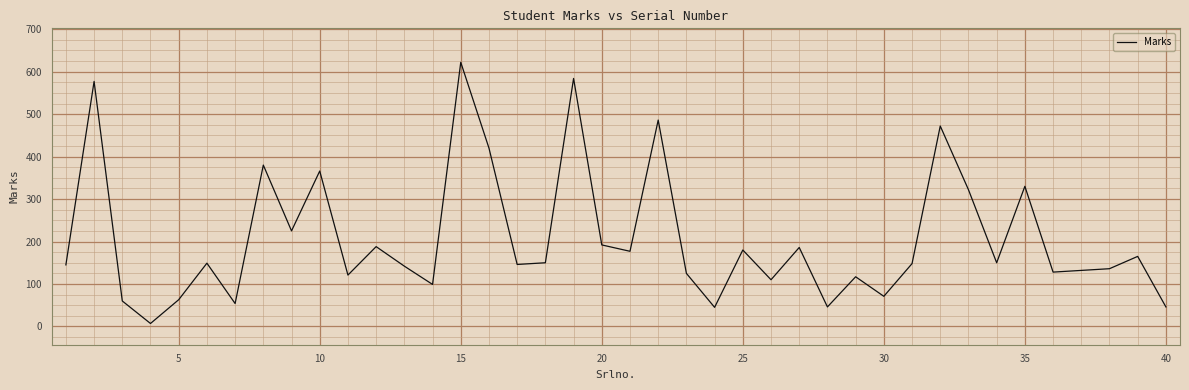

What is the greatest value displayed?

622